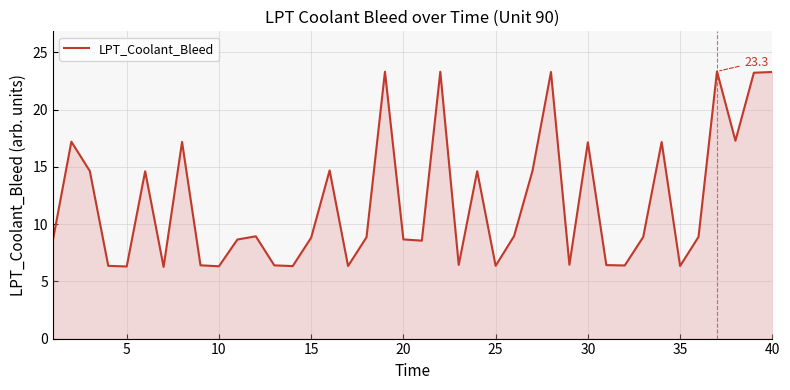

What is the smallest value displayed?

6.3